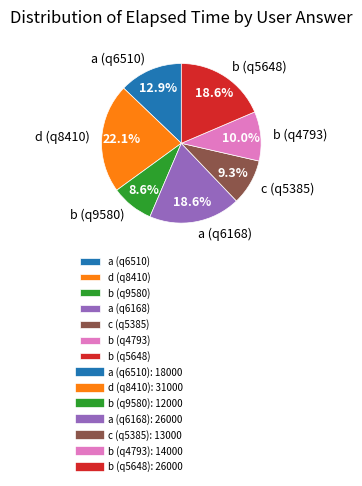

To the nearest percent, what portion does b (q4793) represent?

10%